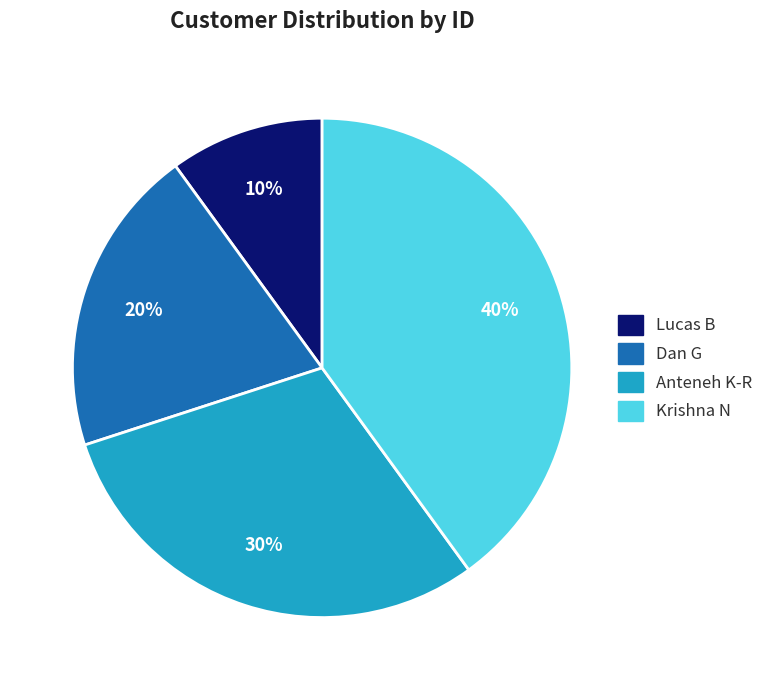

Approximately how many times larger is the value at Anteneh K-R compared to Lucas B?

3.0